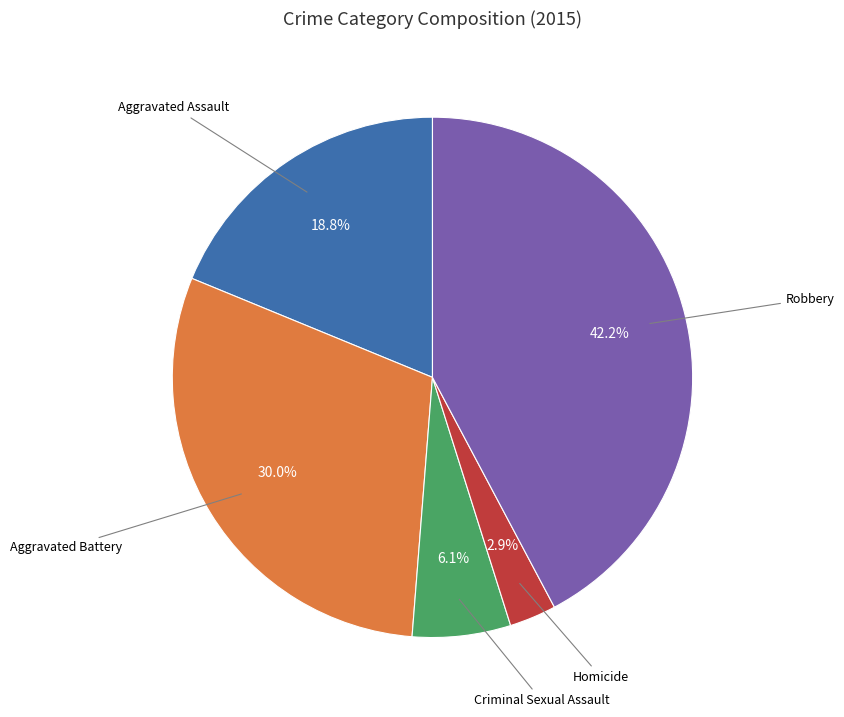

How many slices are in this pie chart?

5